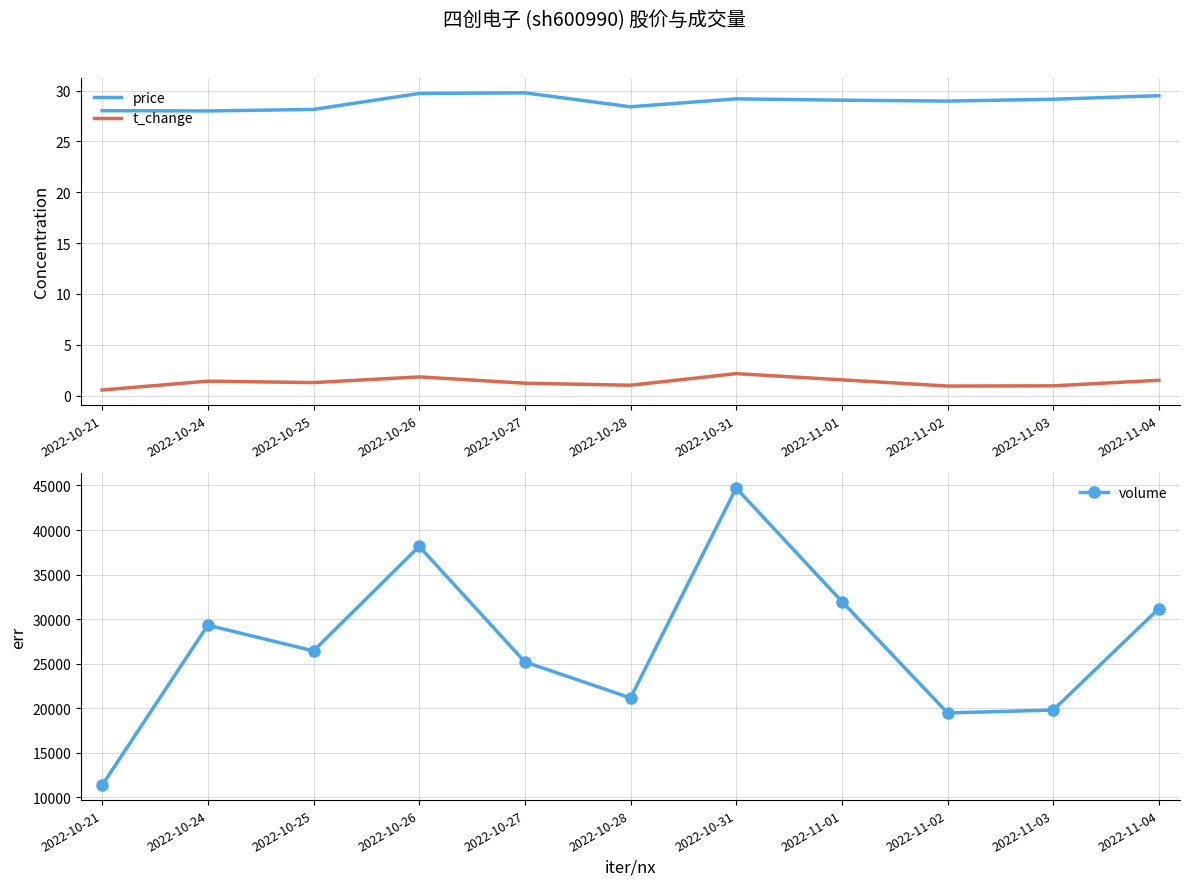

Rank the series at 2022-10-21 from highest to lowest value.

volume, price, t_change